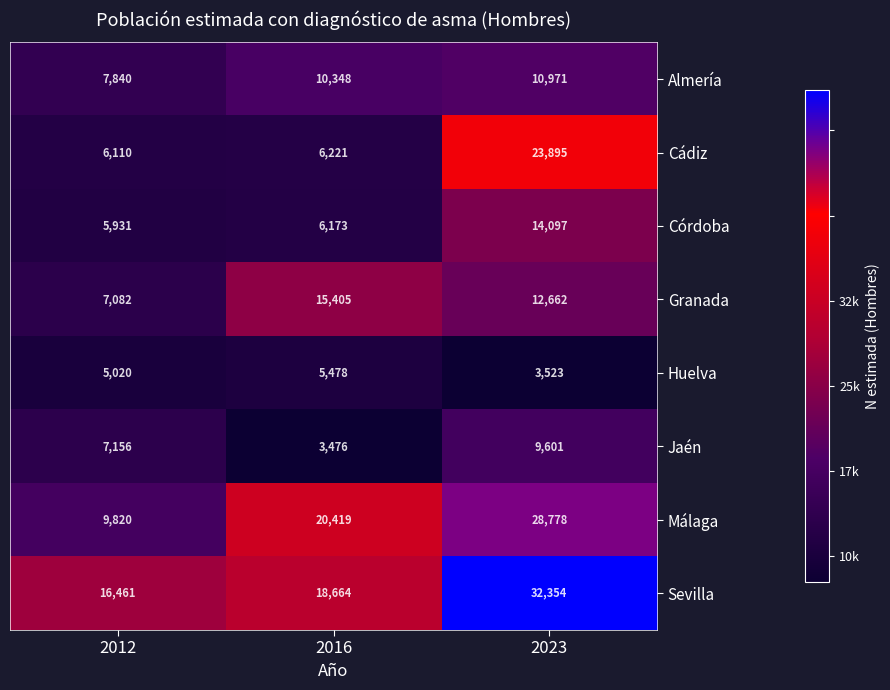

What is the maximum value shown in the chart?

32354